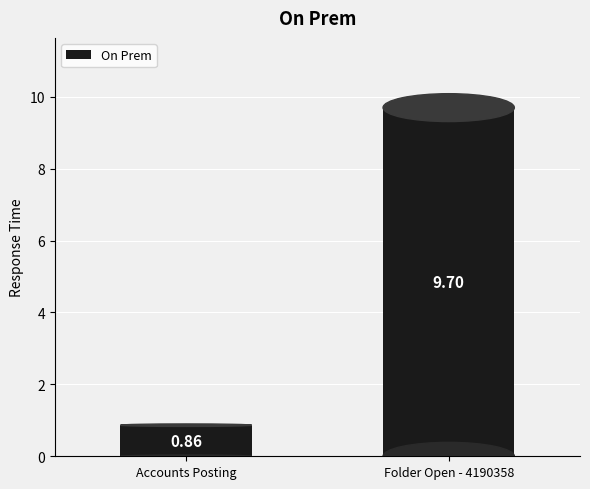

Where is the data nearest to the value 5?

Accounts Posting